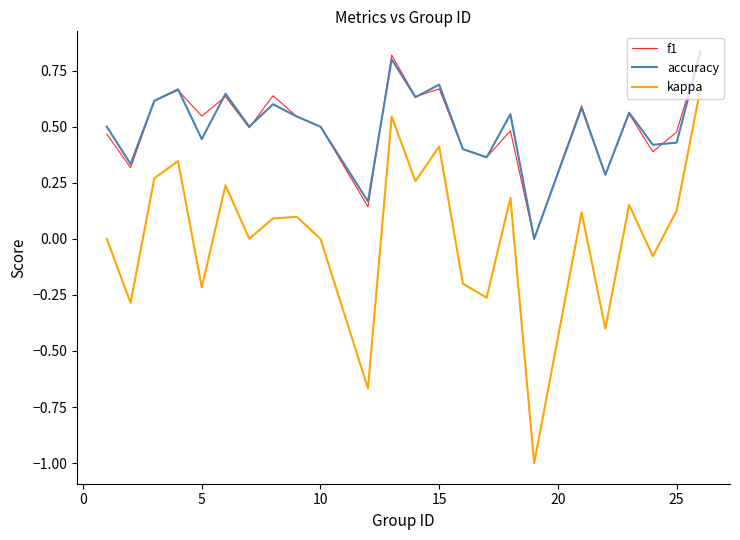

How many series are shown in this chart?

3